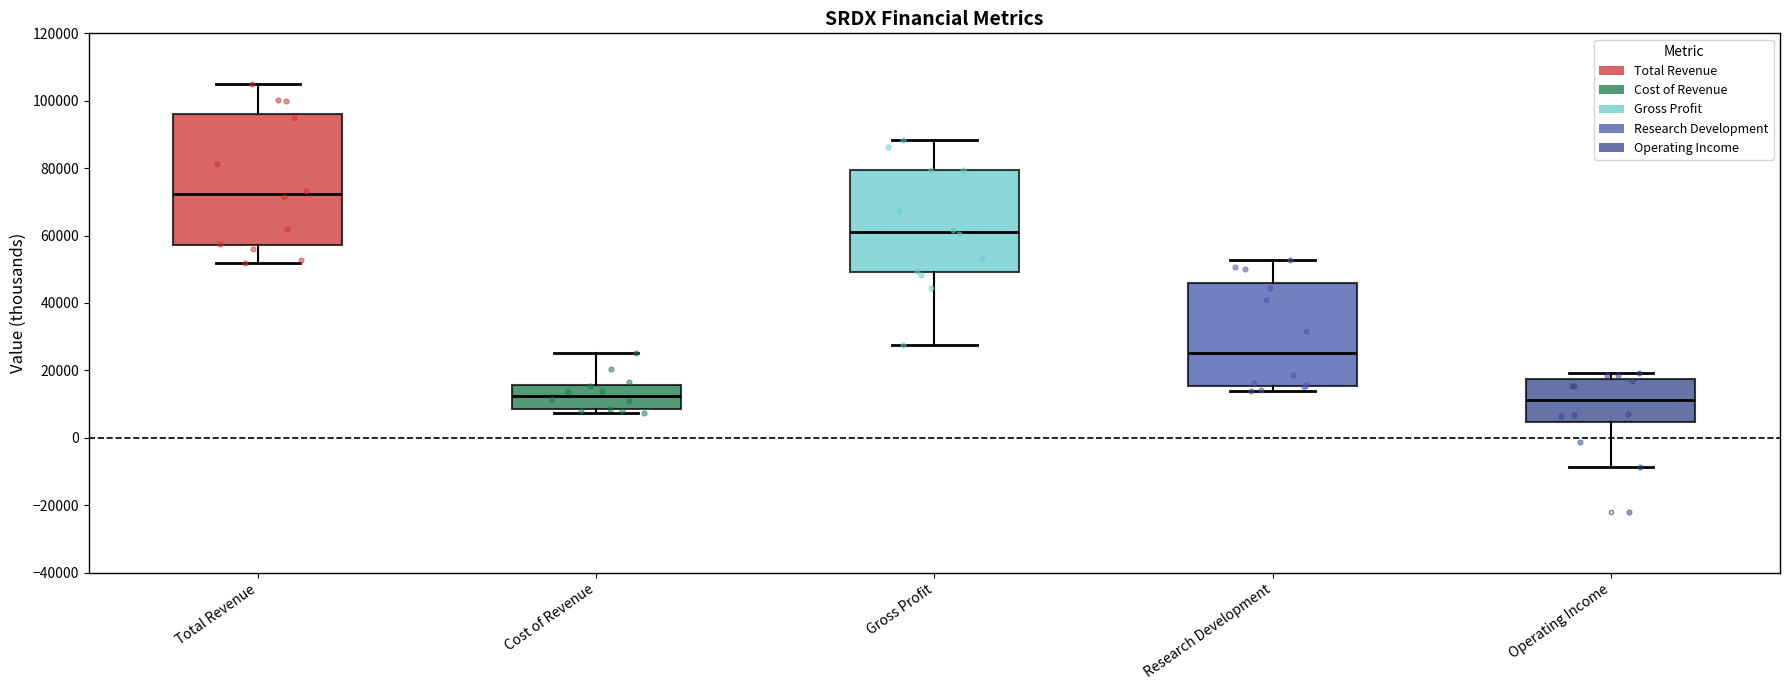

Where does the upper whisker of the box for Cost of Revenue end on the y-axis? The values are not printed on the chart, so give them approximately, as read against the axis.

26000